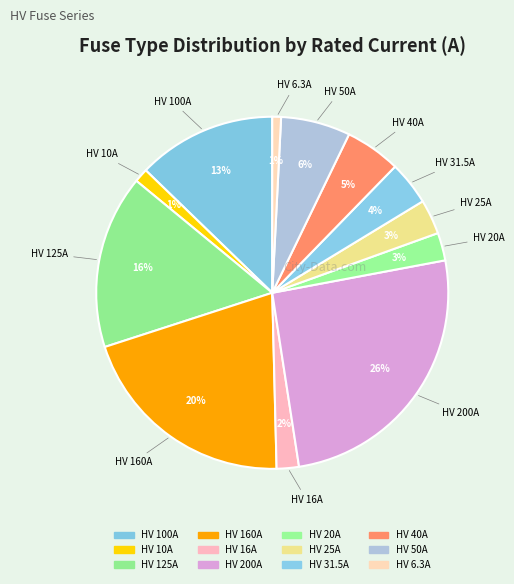

Count the number of slices in the pie.

12